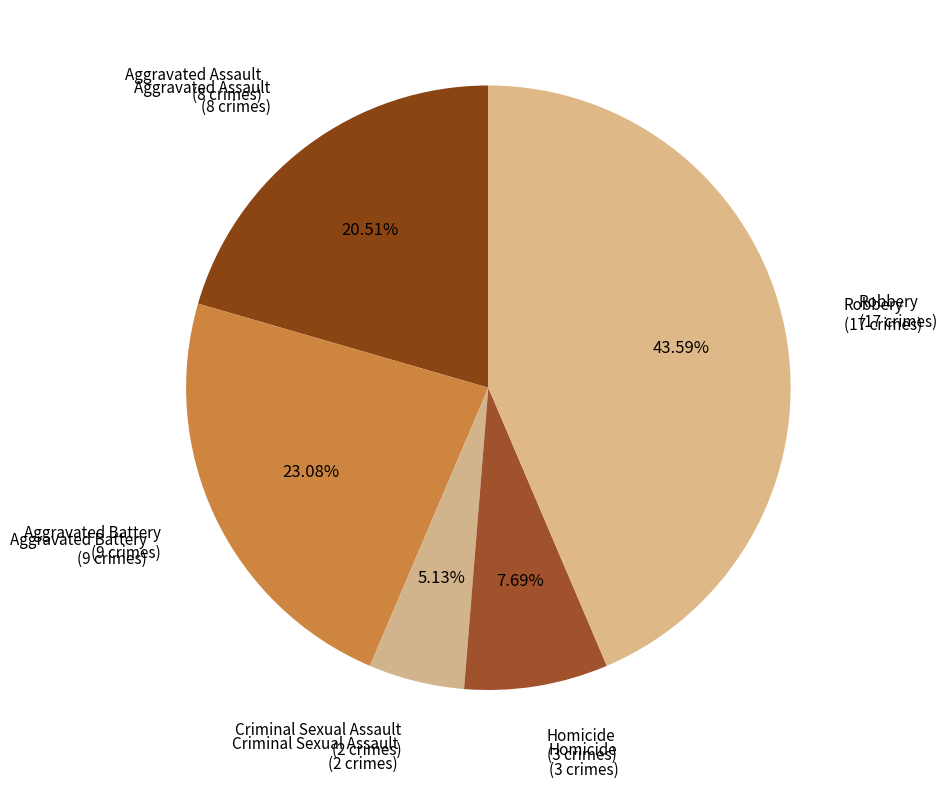

To the nearest percent, what is the difference between the largest and smallest slice percentages?

38%